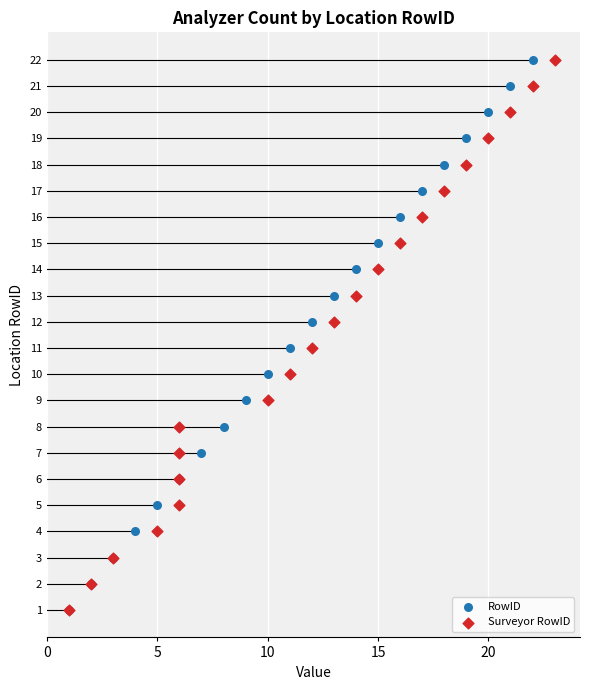

What are all the series names shown in the legend?

RowID, Surveyor RowID